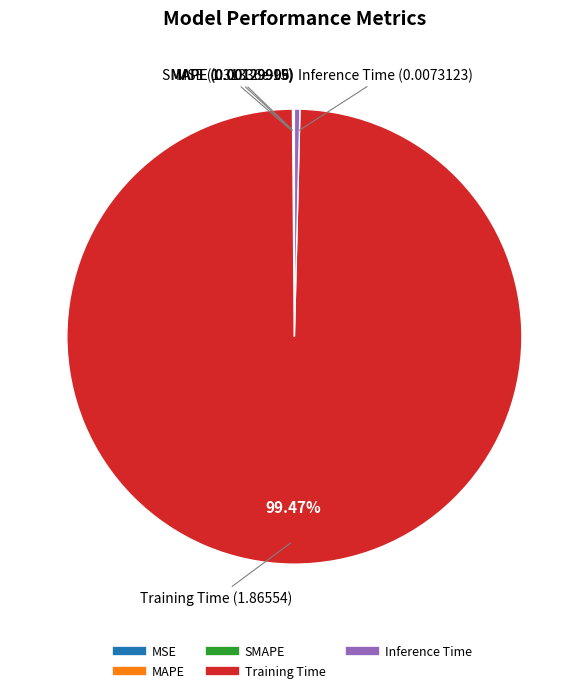

Does any single category account for the majority?

Yes